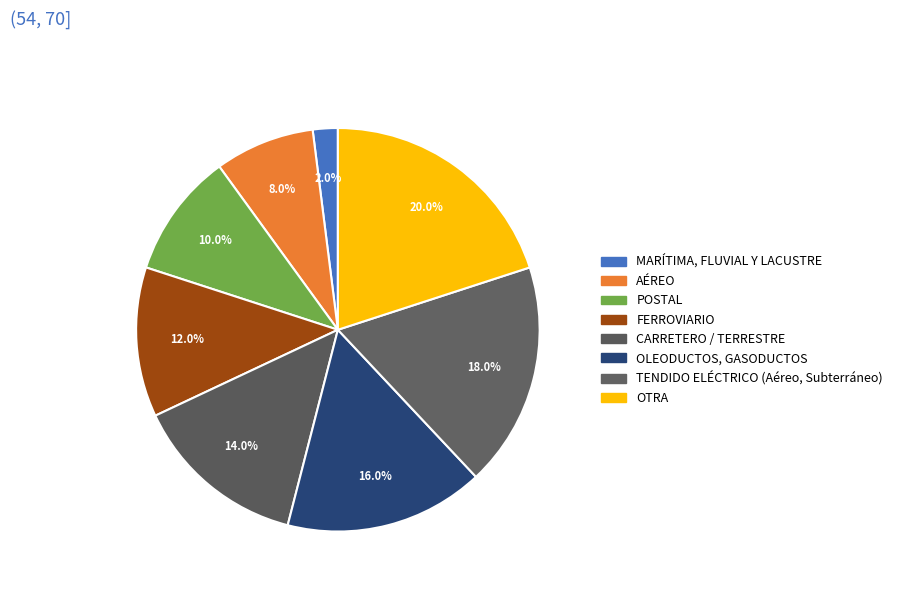

How much of the chart is everything except OTRA?

80.0%